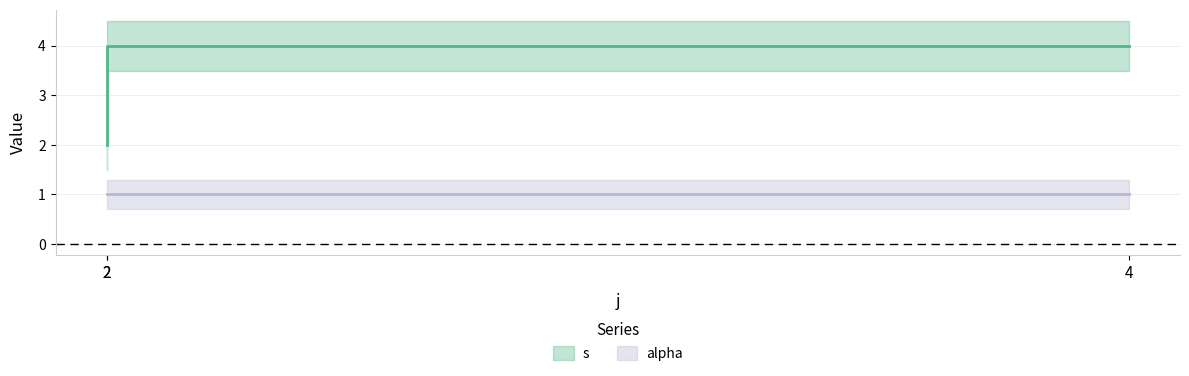

What is the ratio of the value at 4 to the value at 2?

1.0